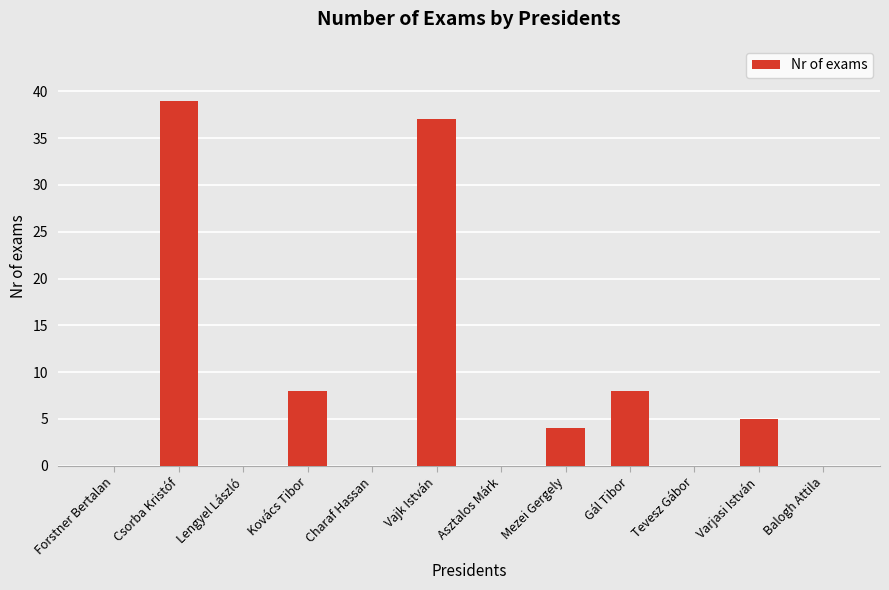

What is the greatest value displayed?

39